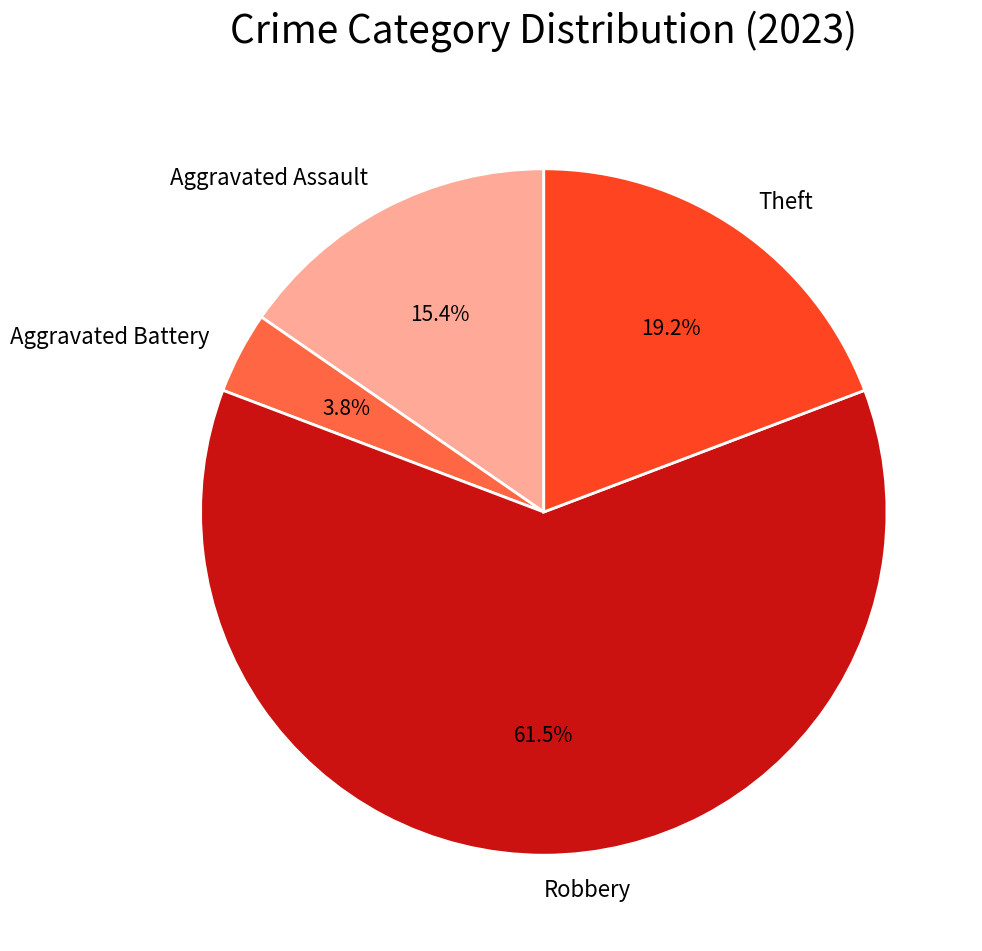

Does Robbery account for over 50% of the chart?

Yes